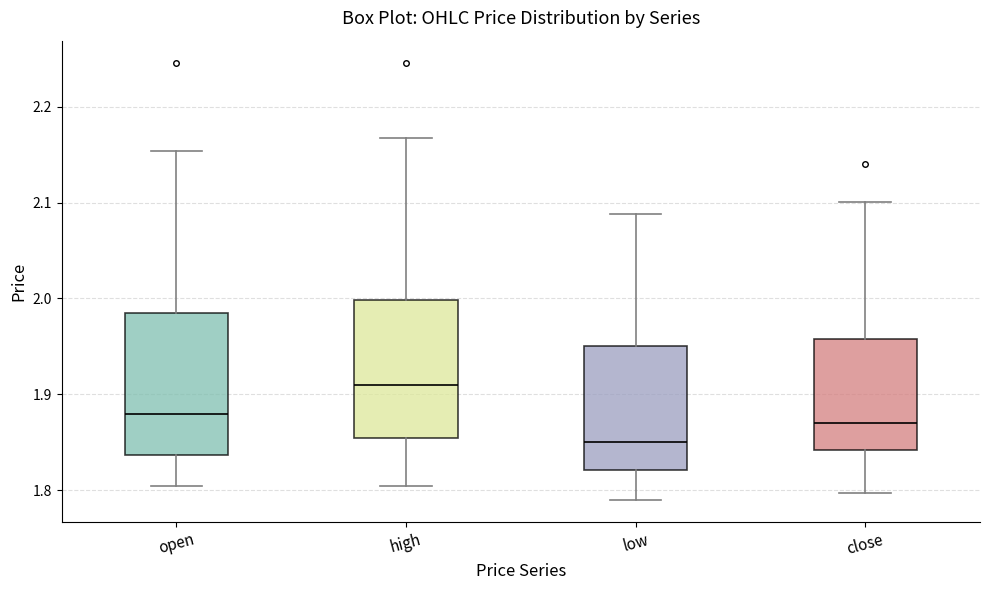

Which box's median line is the highest?

high